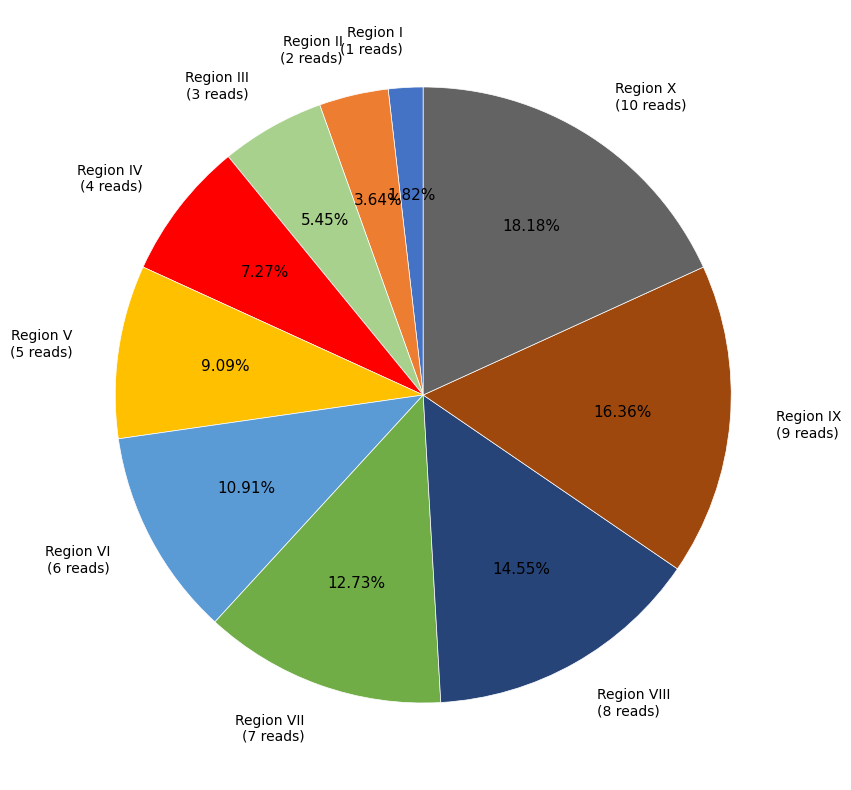

To the nearest percent, what is the difference between the largest and smallest slice percentages?

16%